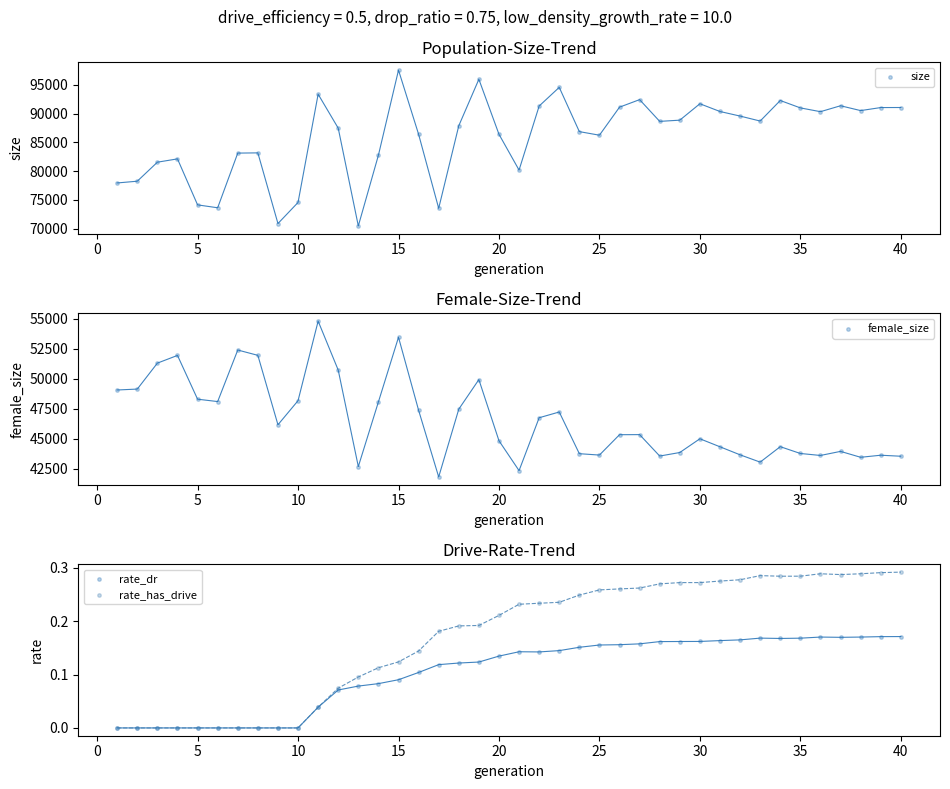

Is the value of size at 30 greater than the value of female_size at 14?

Yes